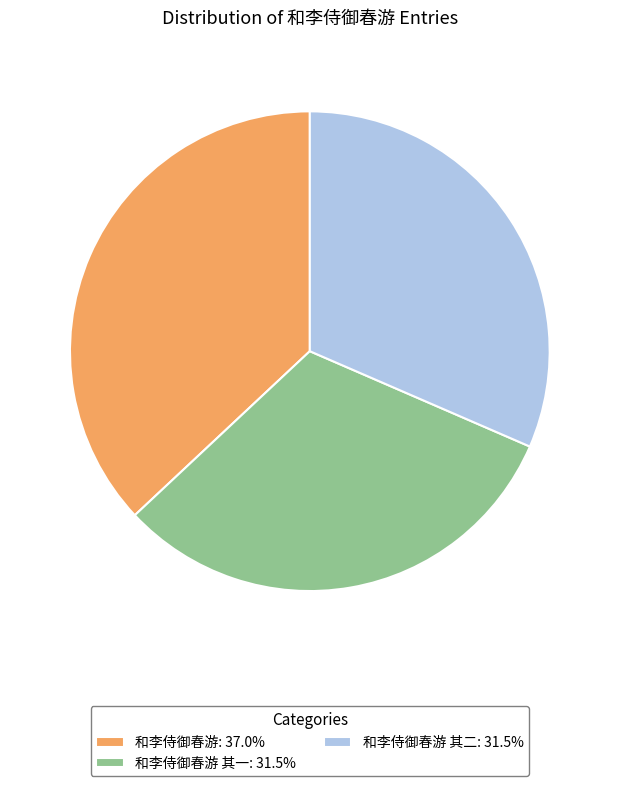

What is the ratio of the value at 和李侍御春游: 37.0% to the value at 和李侍御春游 其一: 31.5%?

1.2